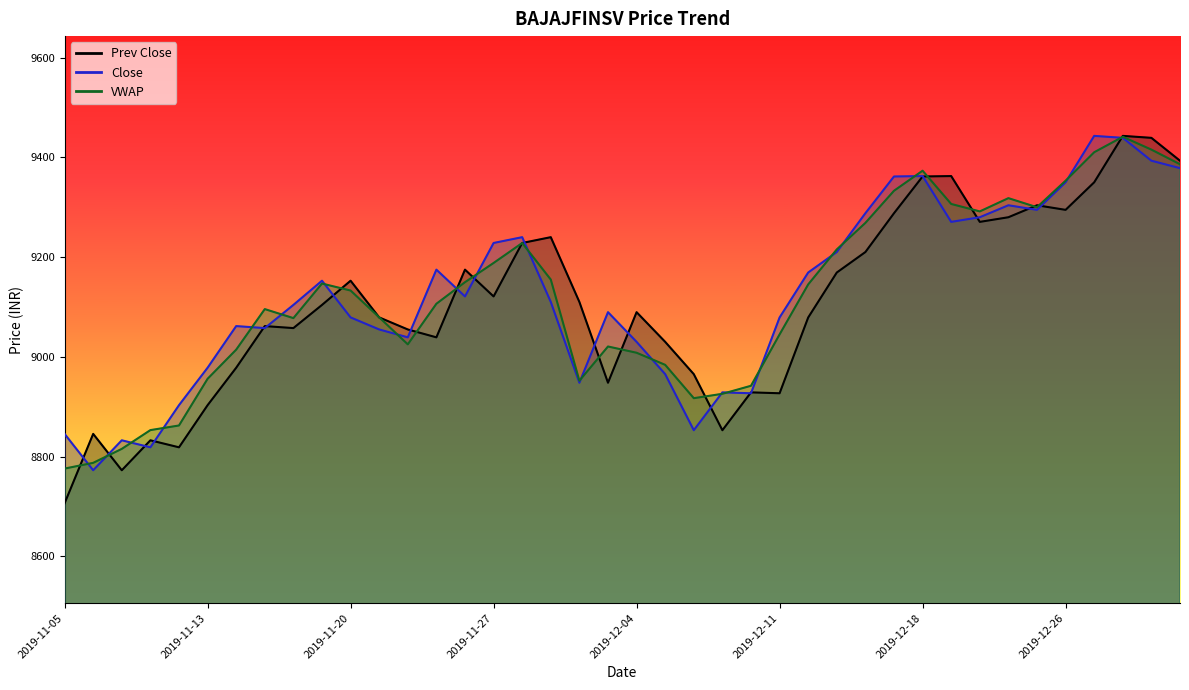

Between 2019-12-04 and 2019-11-11, which is larger?

2019-12-04